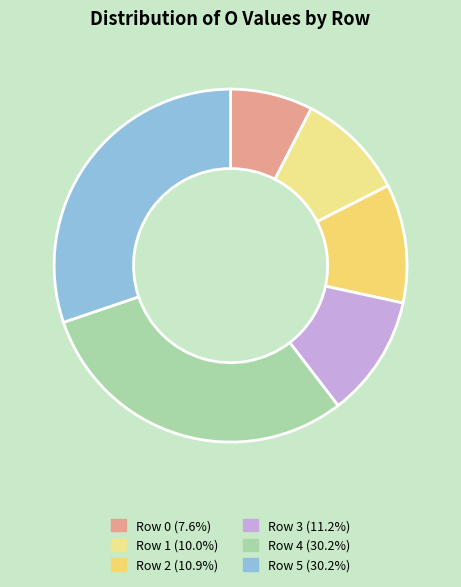

To the nearest percent, what is the difference between the largest and smallest slice percentages?

23%